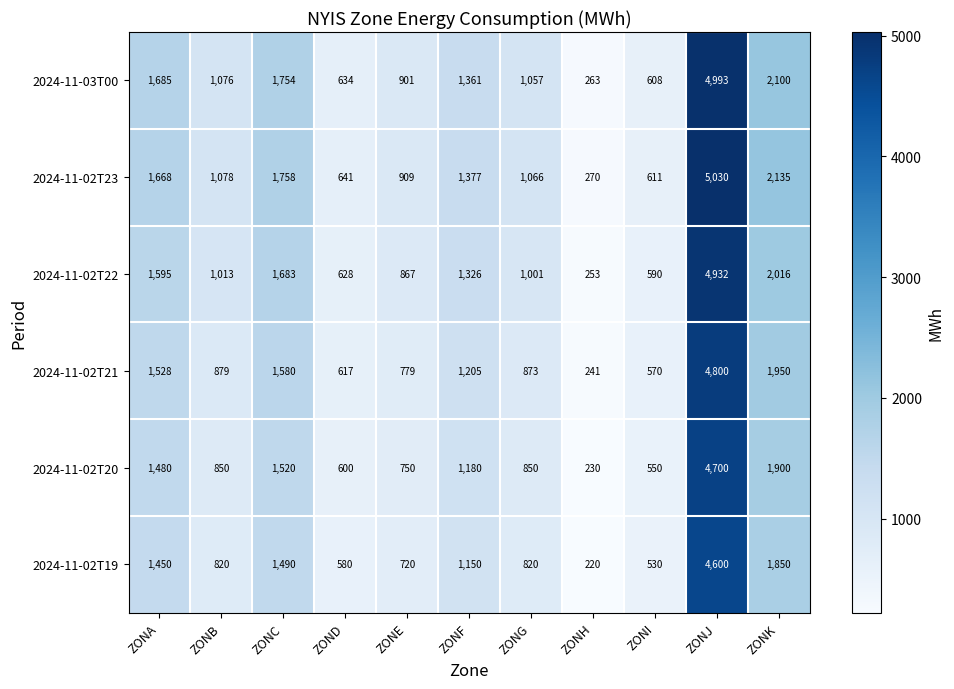

How many categories are shown in the chart?

11